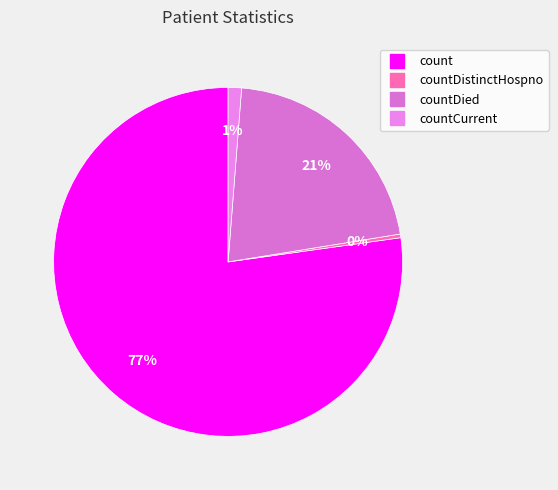

How many segments does this pie chart have?

4